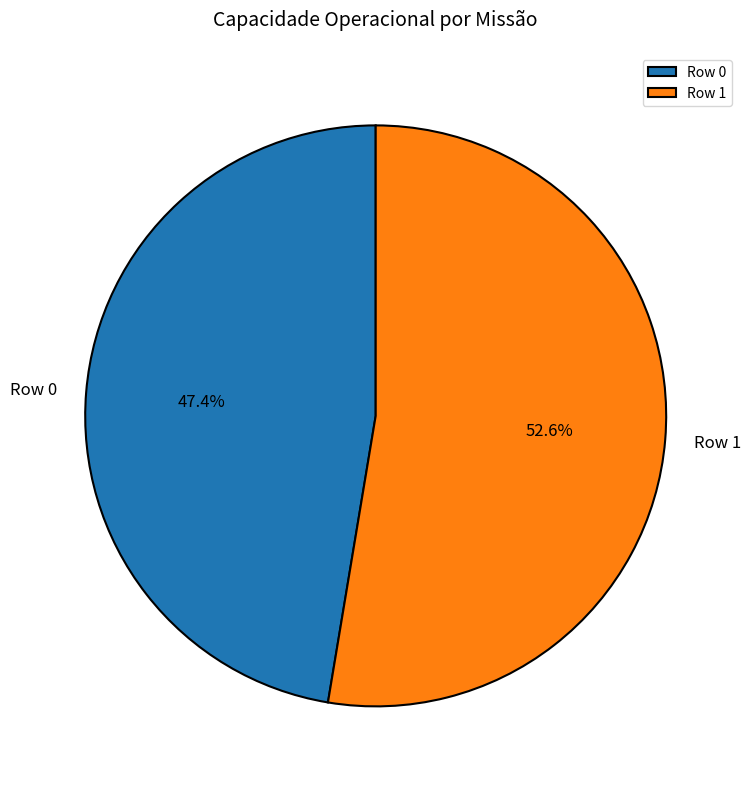

Rank the categories by value from highest to lowest.

Row 1, Row 0